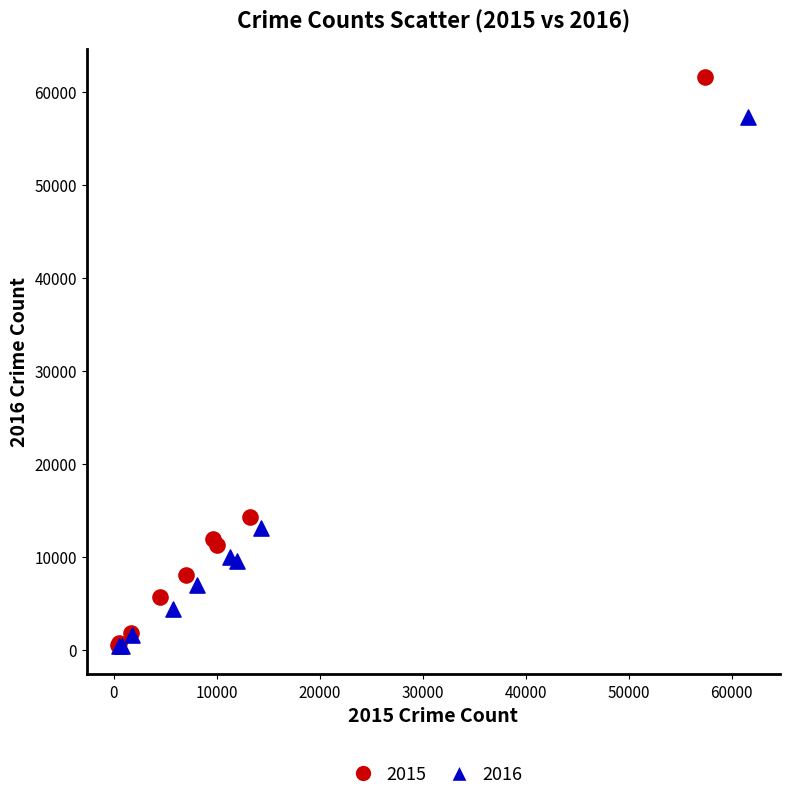

Which series reaches the maximum Y coordinate?

2015